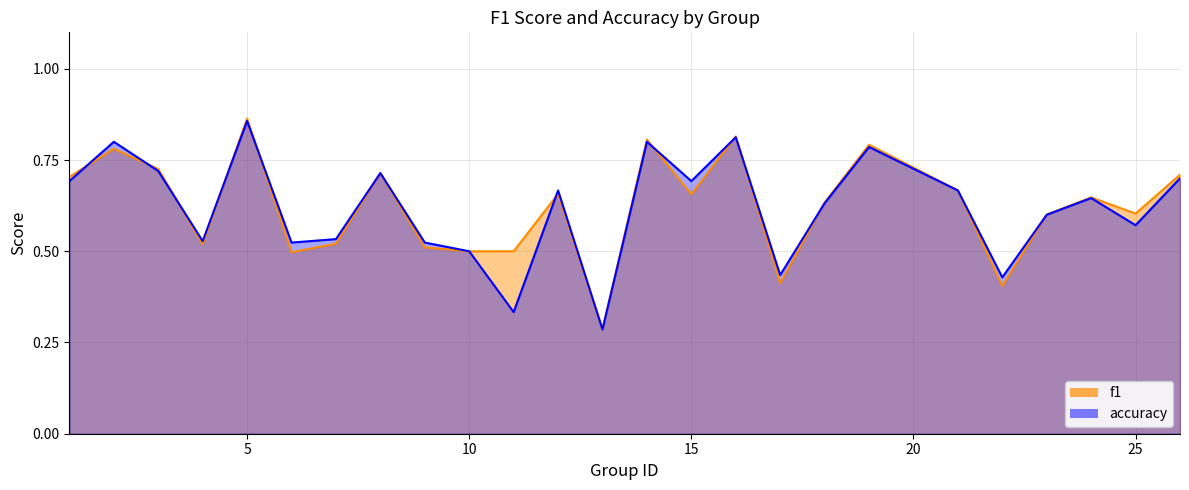

What is the value of the accuracy point at the 10th from the left?

0.5